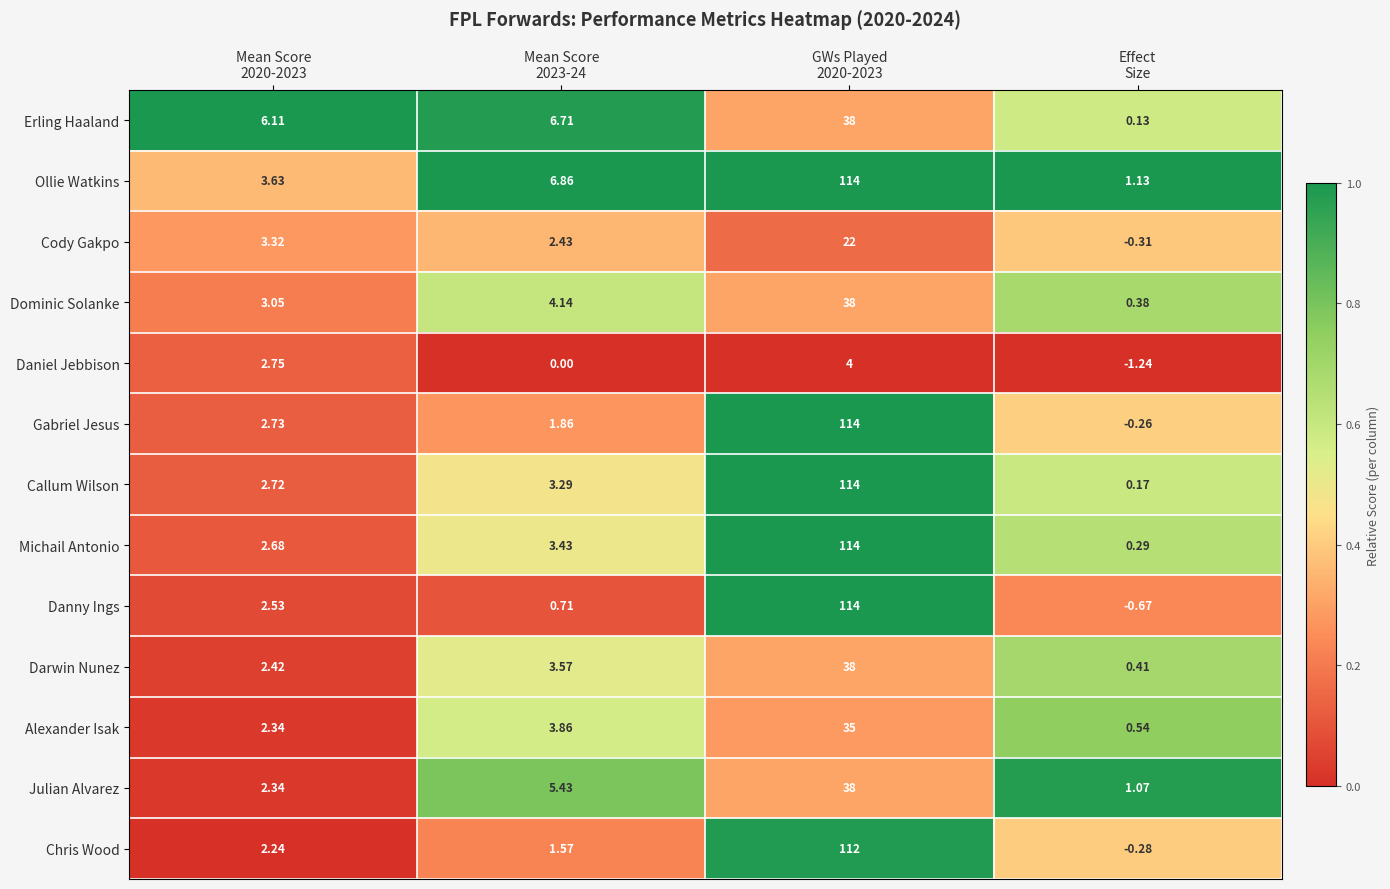

Which series has the largest total across all categories?

Ollie Watkins